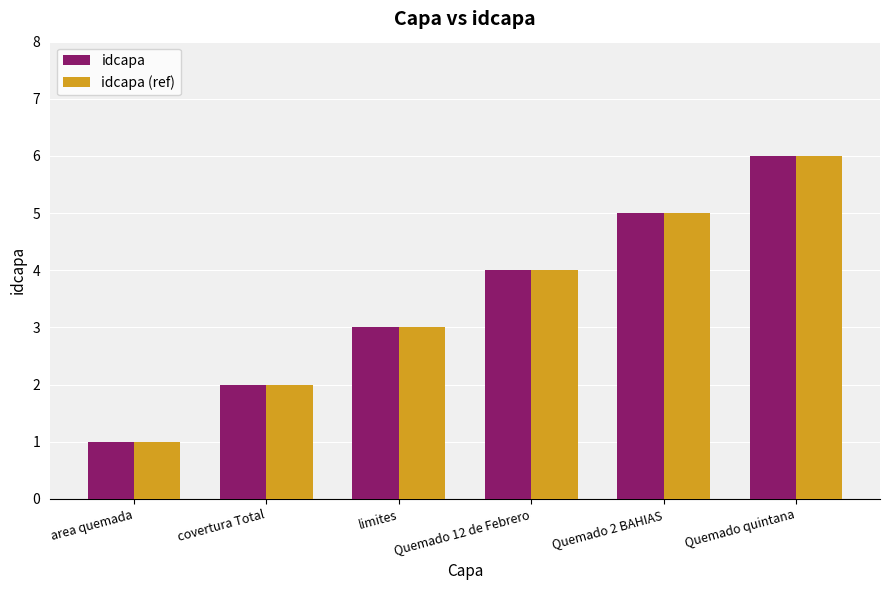

What is the difference between the maximum and minimum values in the idcapa series?

5